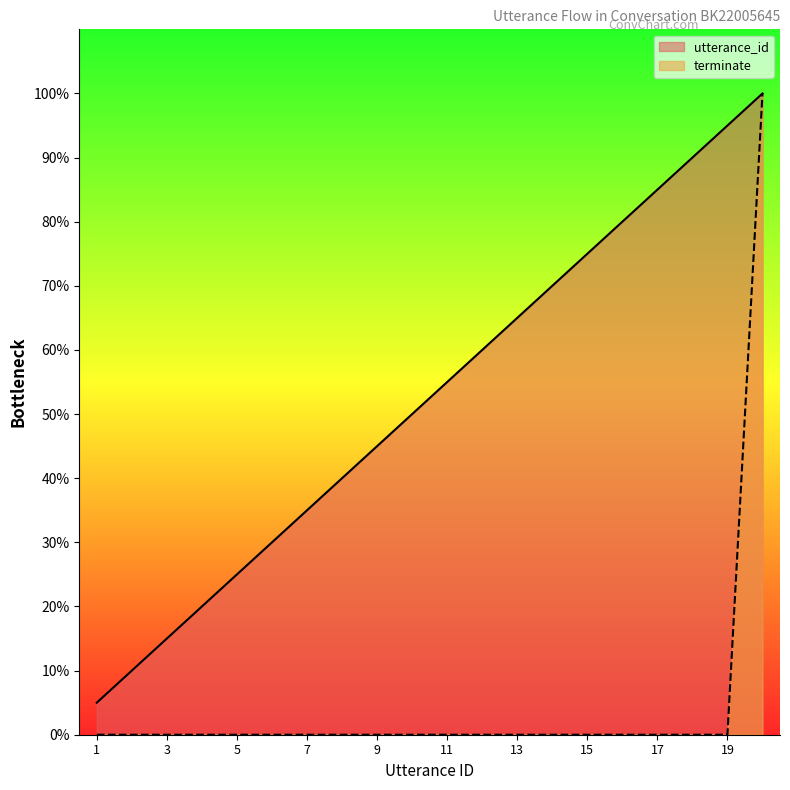

True or false: terminate has more than 2 interior local peaks.

False